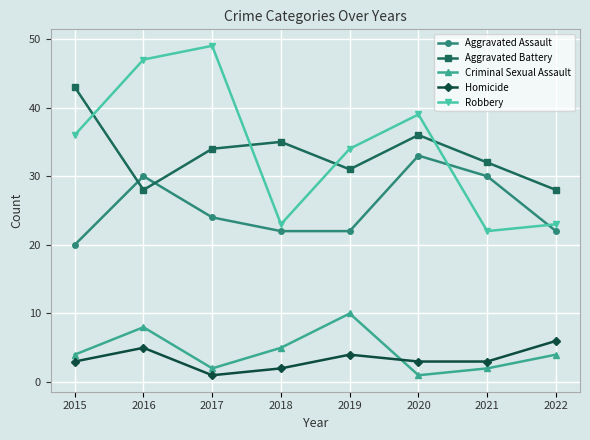

How many interior local peaks does the Aggravated Assault series have?

2